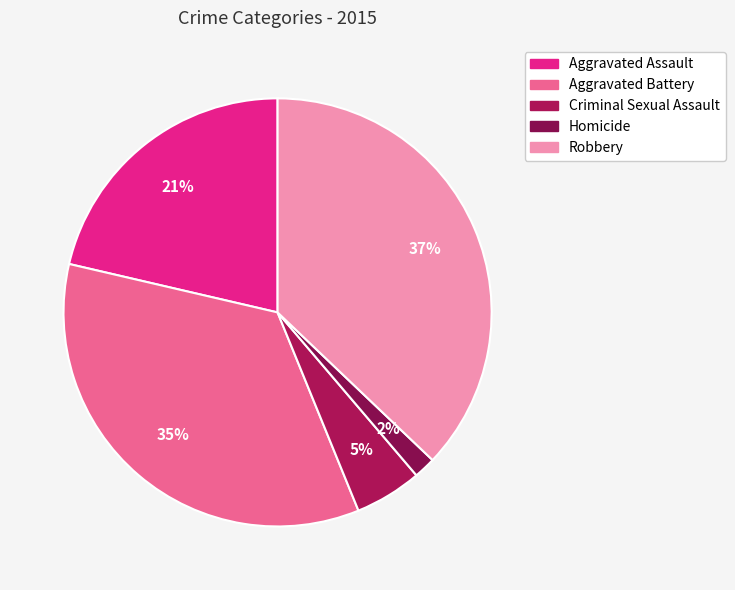

To the nearest percent, what is the difference between the Criminal Sexual Assault and Aggravated Assault slice percentages?

16%